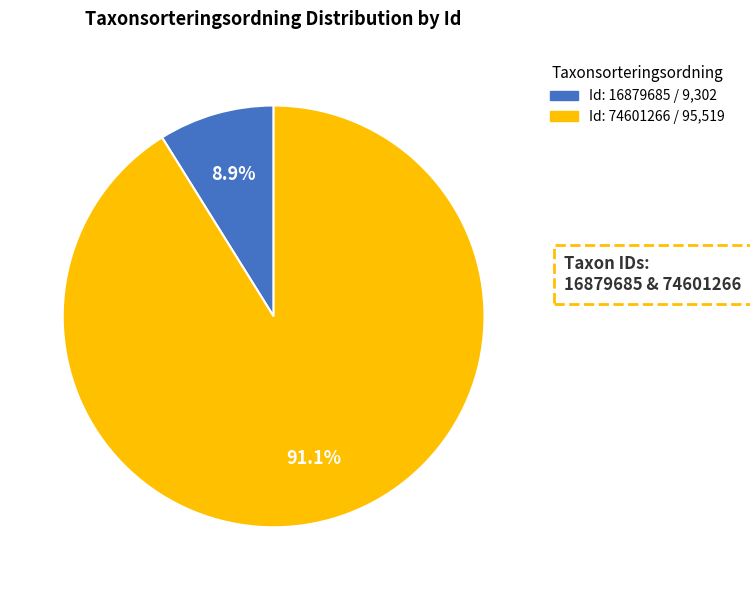

Is there any slice that represents more than half of the pie?

Yes